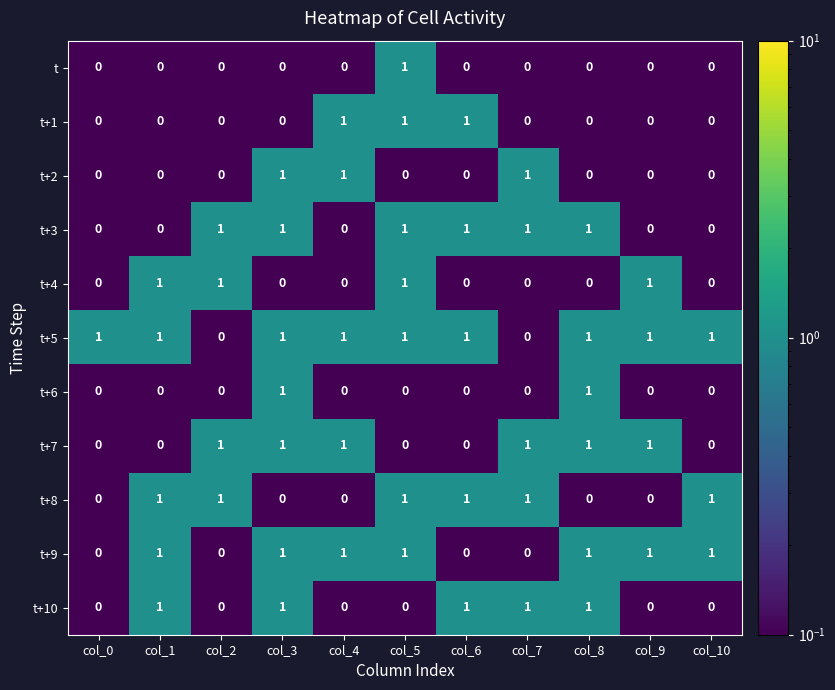

What is the difference between the highest and lowest values at col_4?

1